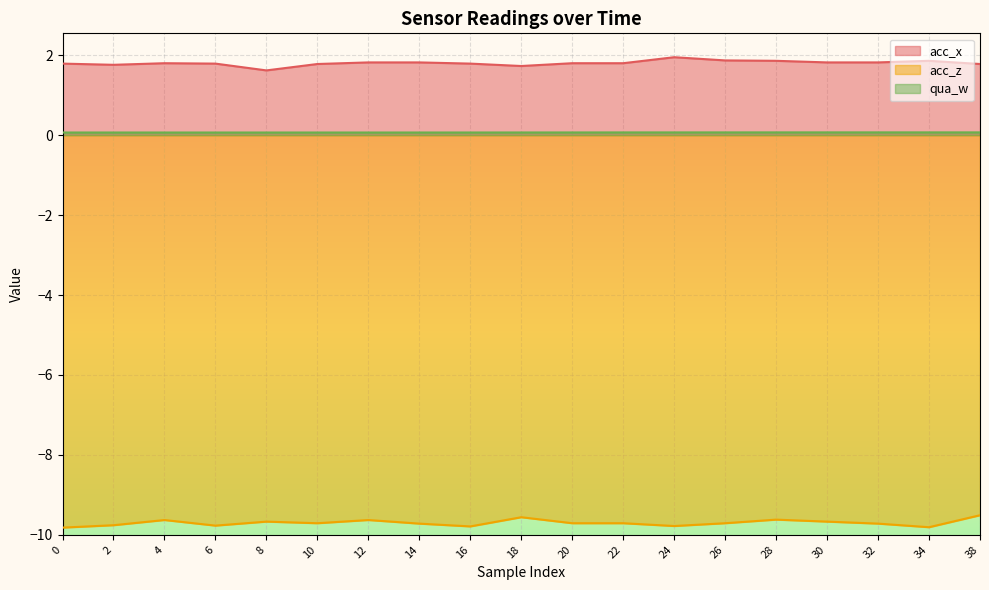

Reading right to left, list all the values displayed in this chart.

acc_x: 1.8	1.9	1.8	1.8	1.9	1.9	1.9	1.8	1.8	1.7	1.8	1.8	1.8	1.8	1.6	1.8	1.8	1.8	1.8
acc_z: -9.5	-9.8	-9.7	-9.7	-9.6	-9.7	-9.8	-9.7	-9.7	-9.6	-9.8	-9.7	-9.6	-9.7	-9.7	-9.8	-9.6	-9.8	-9.8
qua_w: 0.1	0.1	0.1	0.1	0.1	0.1	0.1	0.1	0.1	0.1	0.1	0.1	0.1	0.1	0.1	0.1	0.1	0.1	0.1